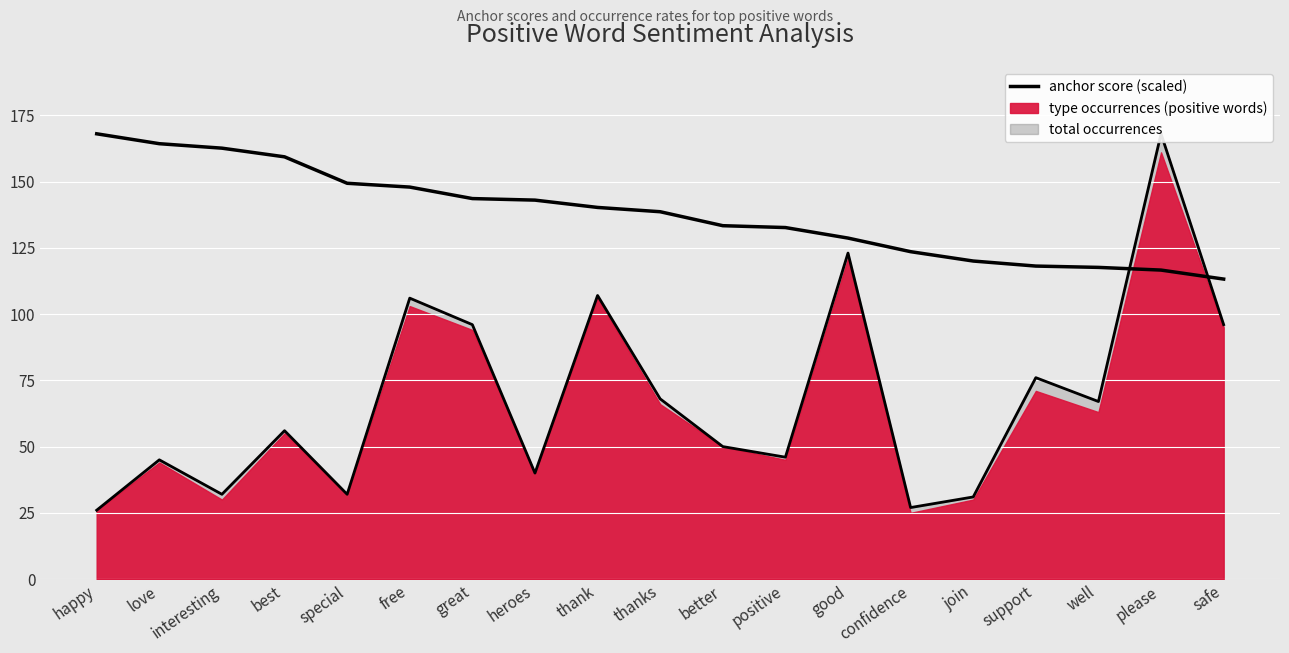

At which category does the chart reach its minimum across all series?

happy